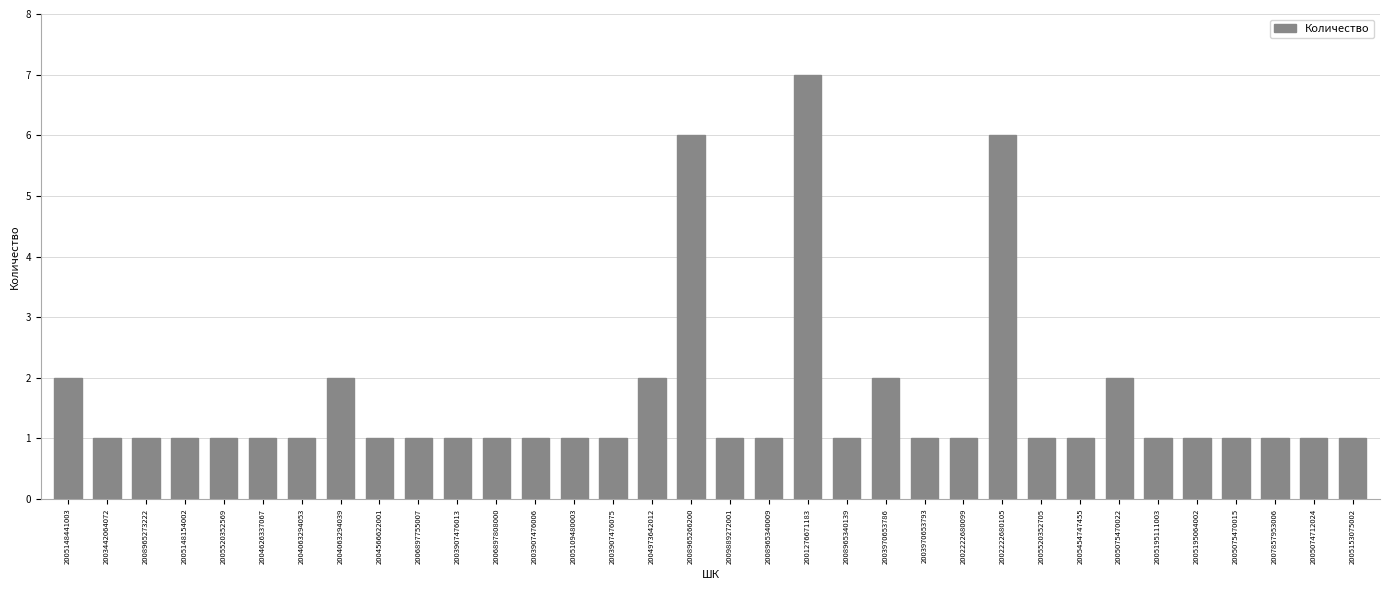

What is the ratio of the value at 2001276671183 to the value at 2009889272001?

7.0